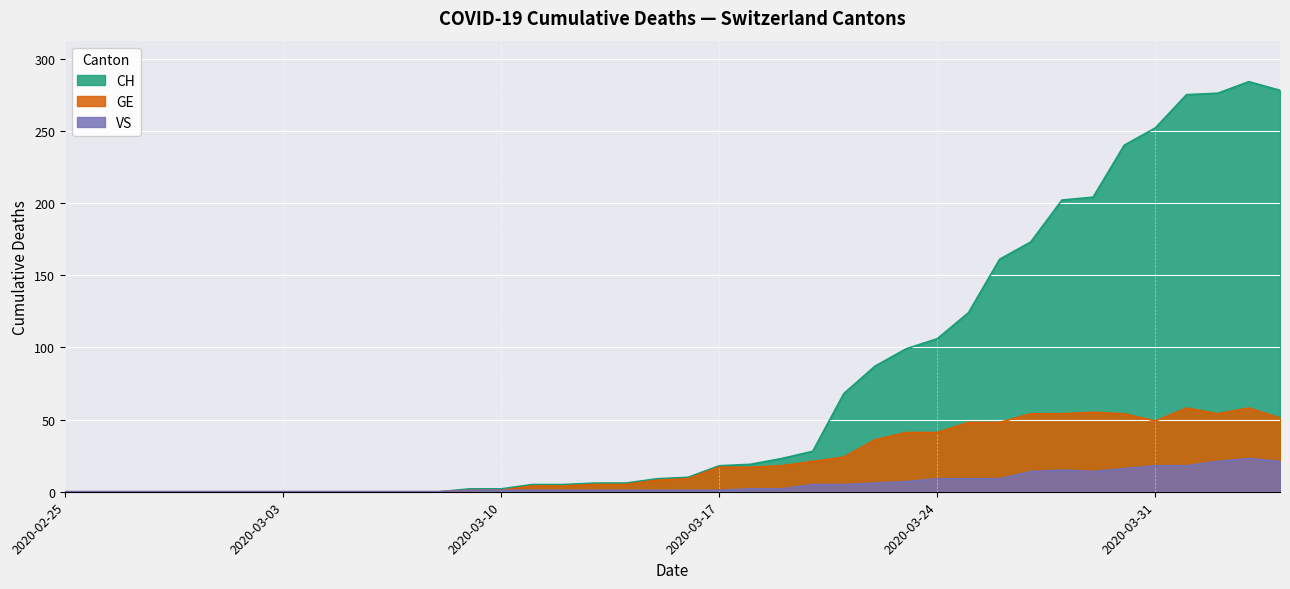

True or false: GE and CH cross at least once.

False